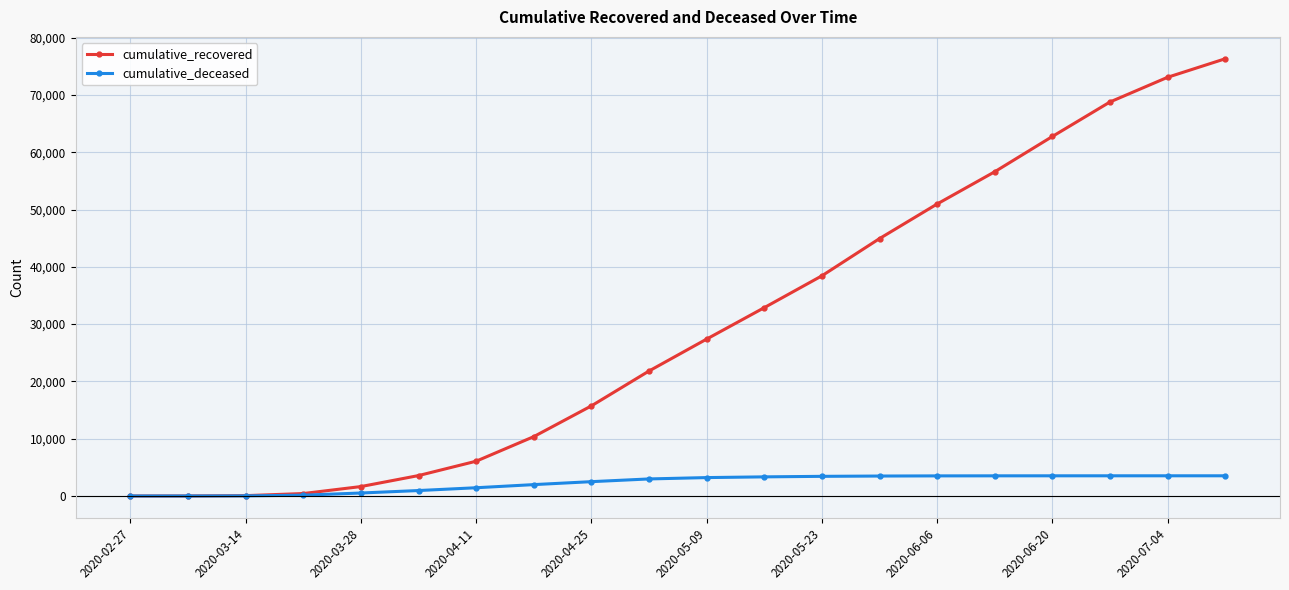

True or false: cumulative_recovered has more than 2 interior local peaks.

False